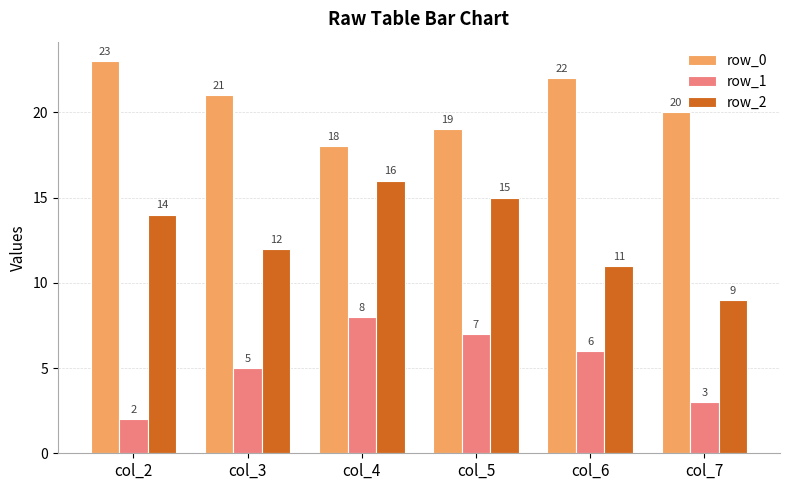

Reading right to left, extract all data points from this chart.

row_0: 20	22	19	18	21	23
row_1: 3	6	7	8	5	2
row_2: 9	11	15	16	12	14